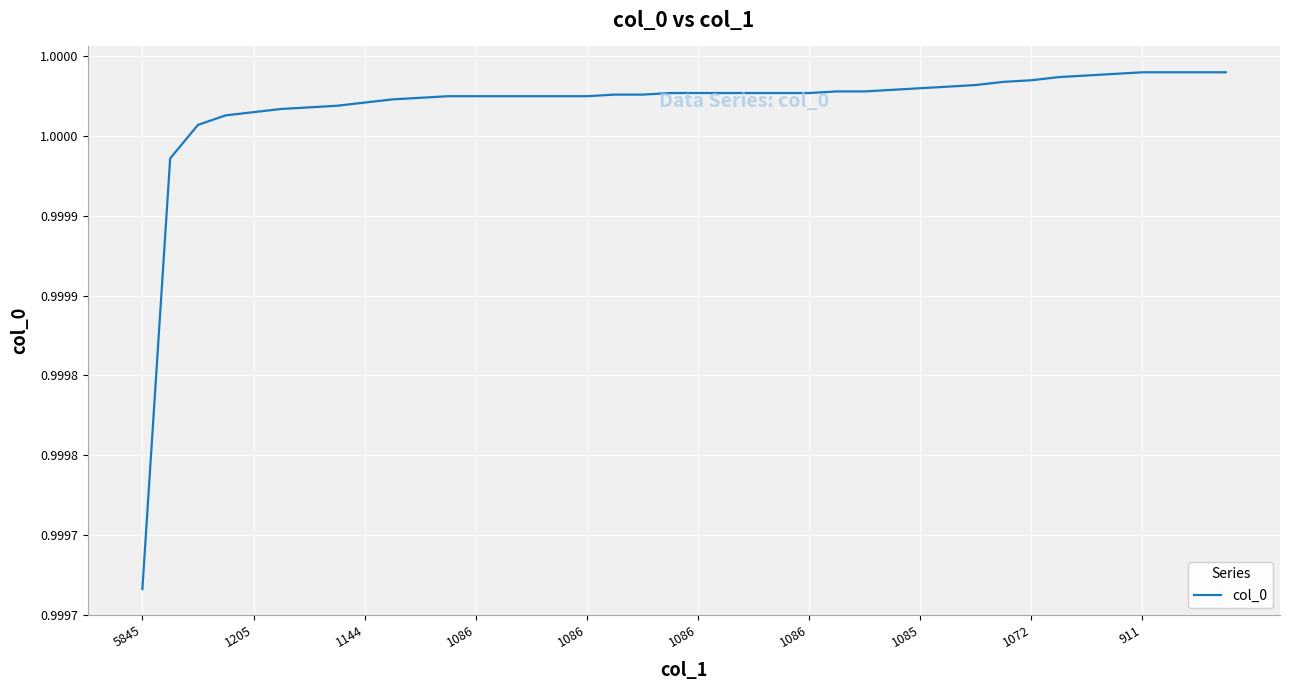

Does the chart display data point markers on the line(s)?

No